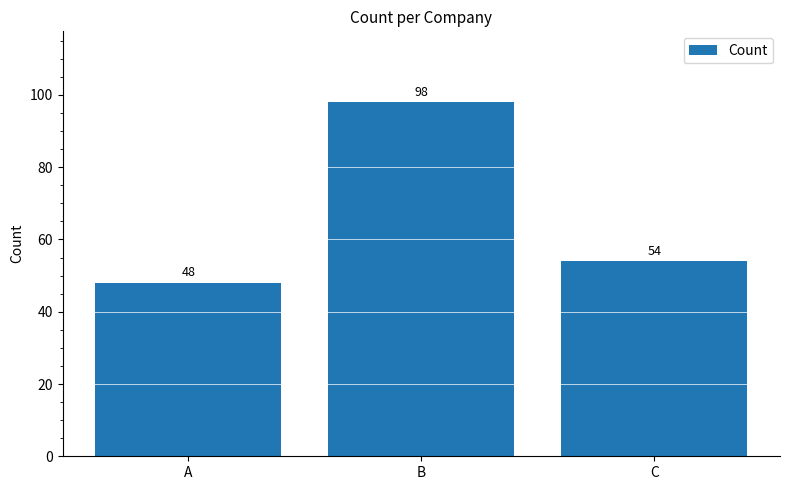

Rank the categories by value from lowest to highest.

A, C, B